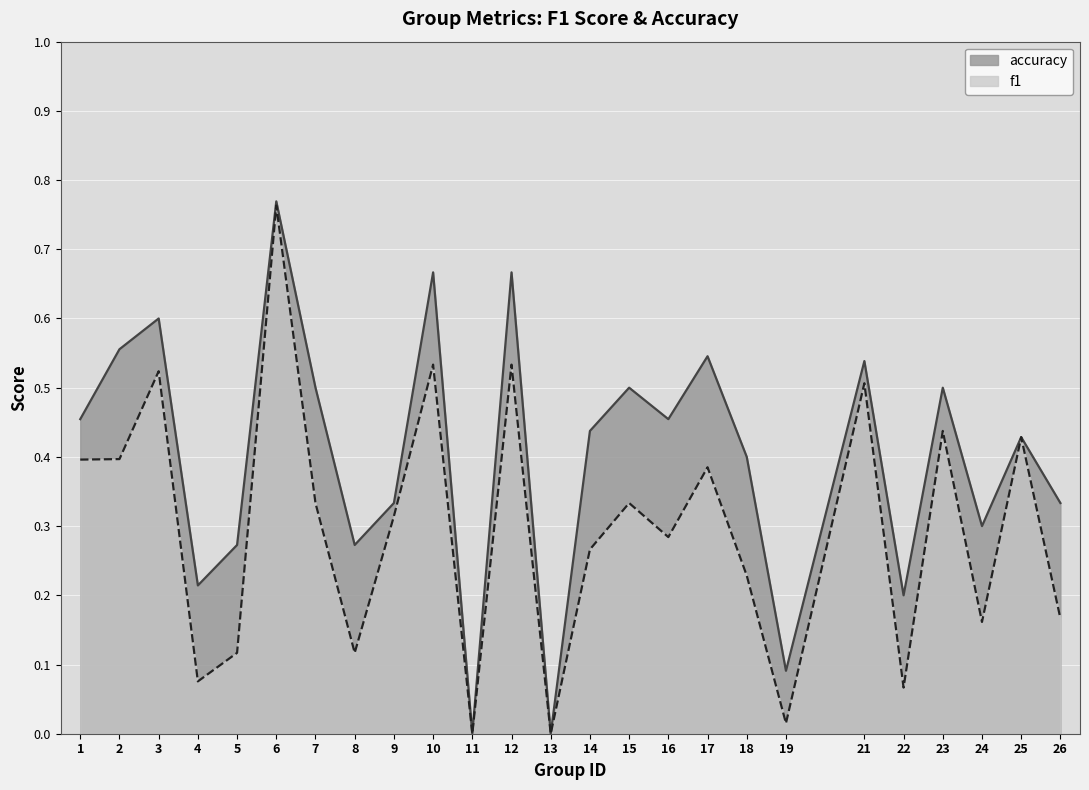

At 8, list the series in order from largest to smallest.

accuracy, f1